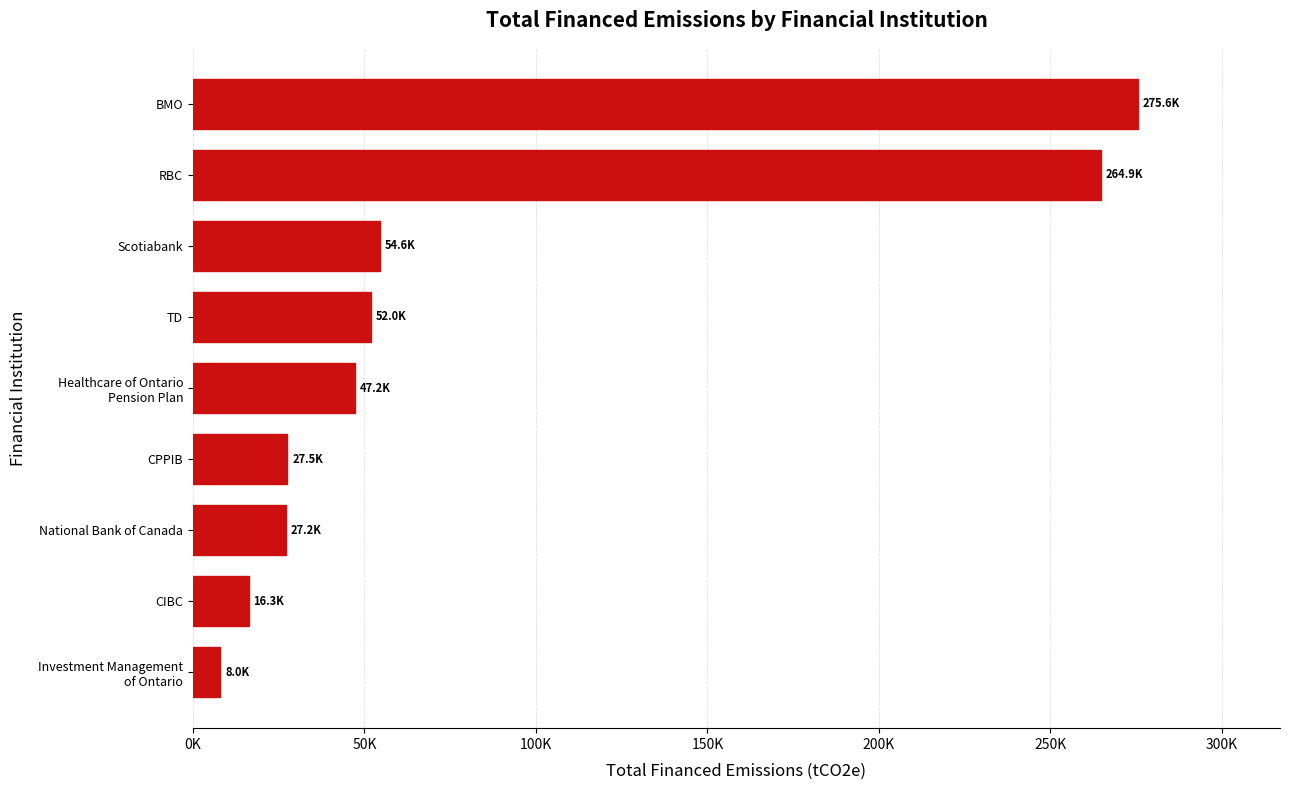

Does the chart contain any negative values?

No